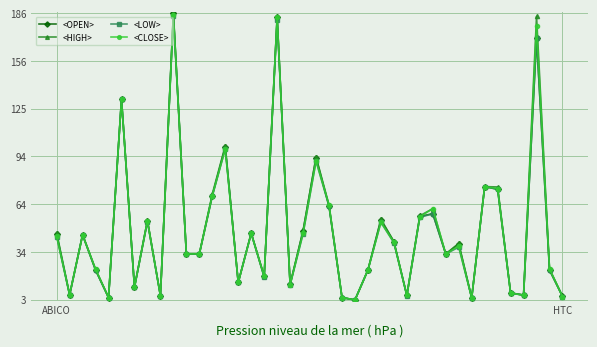

How many interior local valleys does the <CLOSE> series have?

13